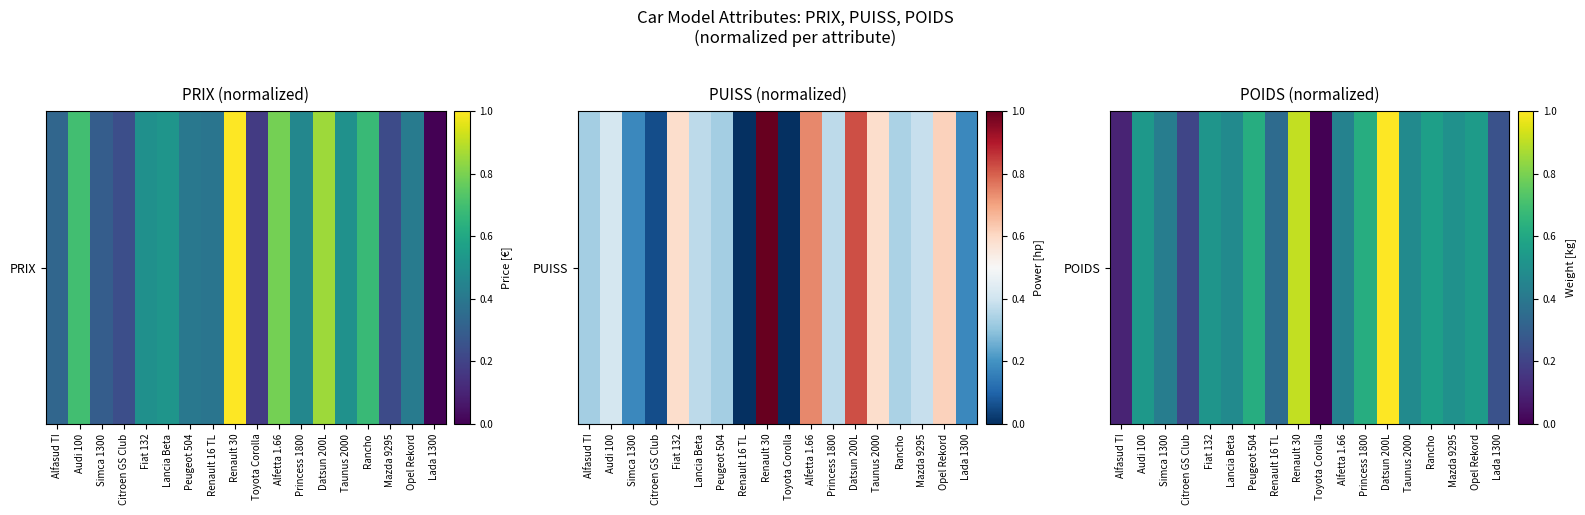

What is the difference between the maximum and second lowest values?

0.9